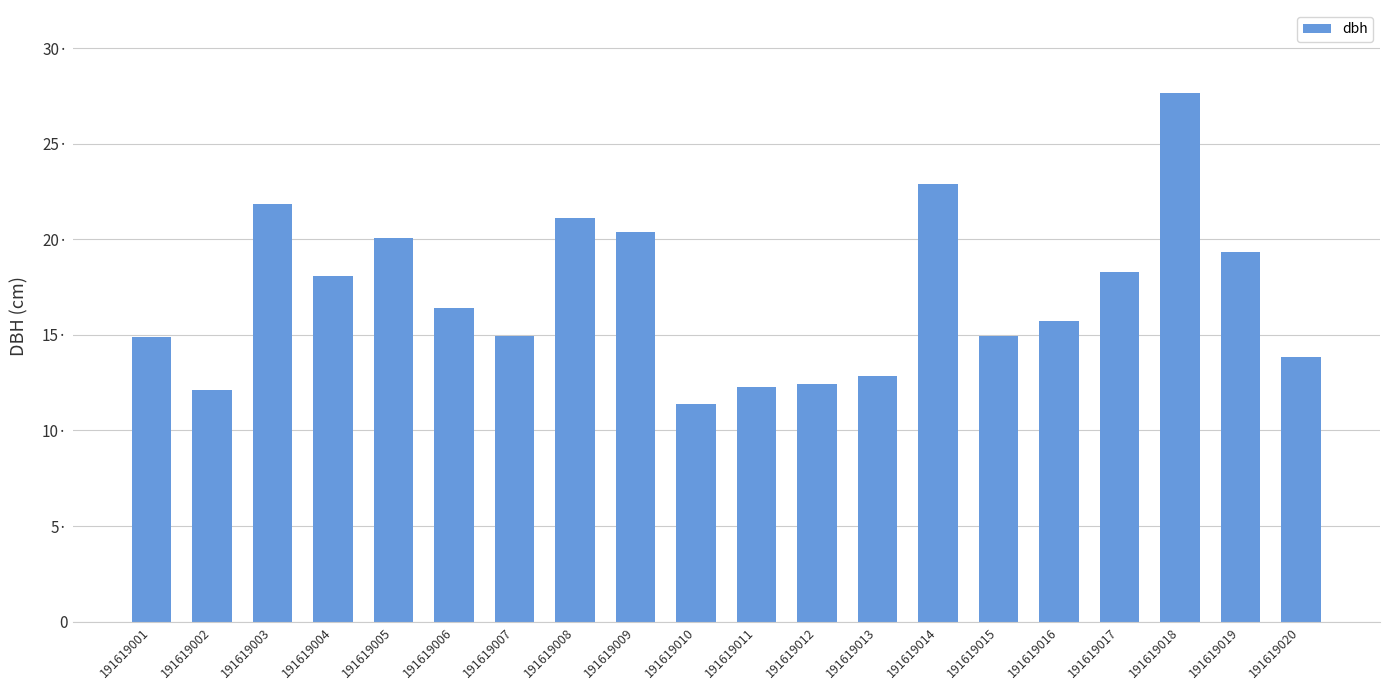

True or false: the data shows 9.8 at 191619005.

False